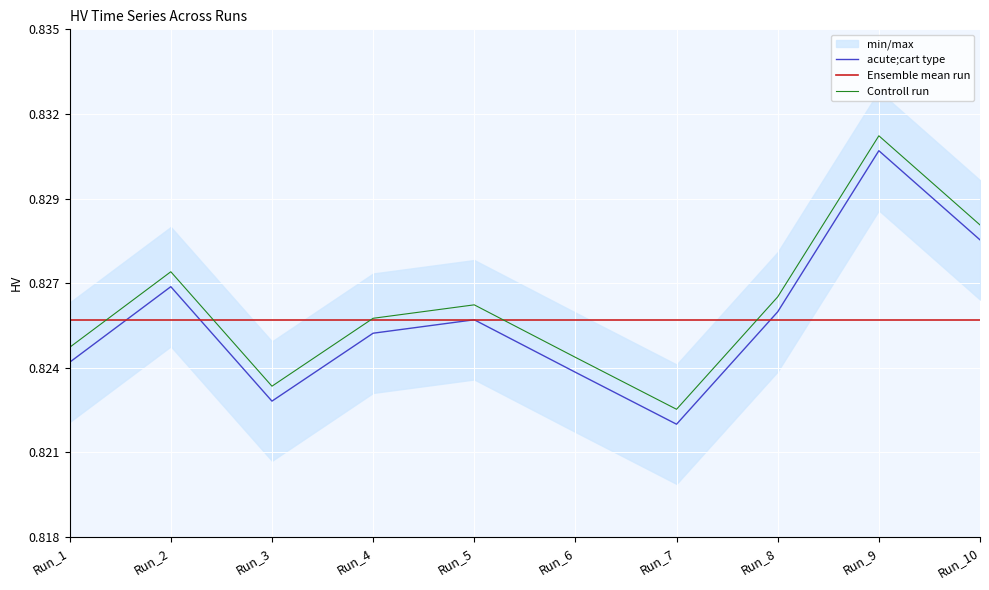

What is the value of the Controll run point at the 9th from the left?

0.8